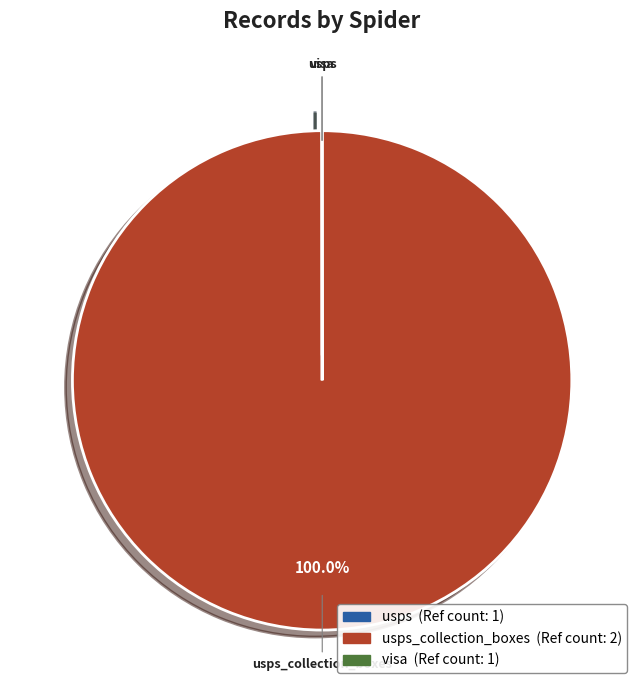

Is there a majority slice in this chart?

Yes